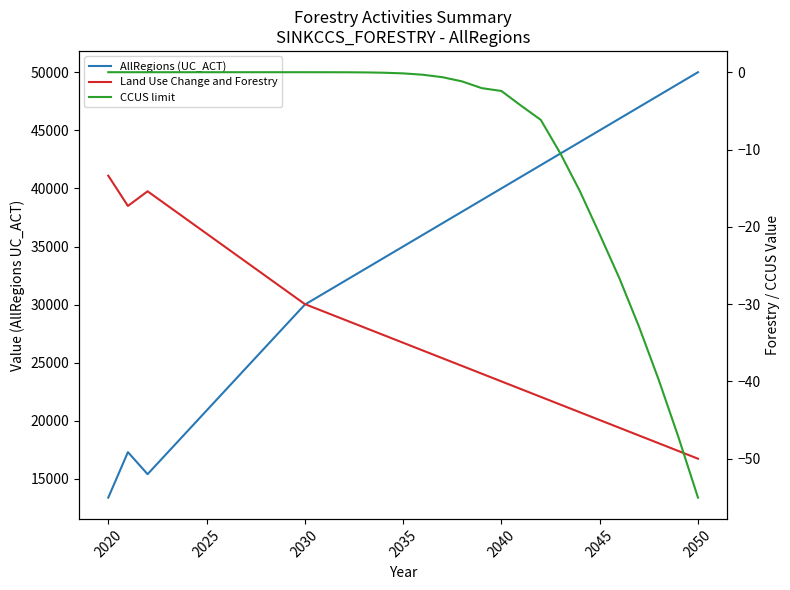

What is the value of the Land Use Change and Forestry point at the 7th from the left?

-22.7